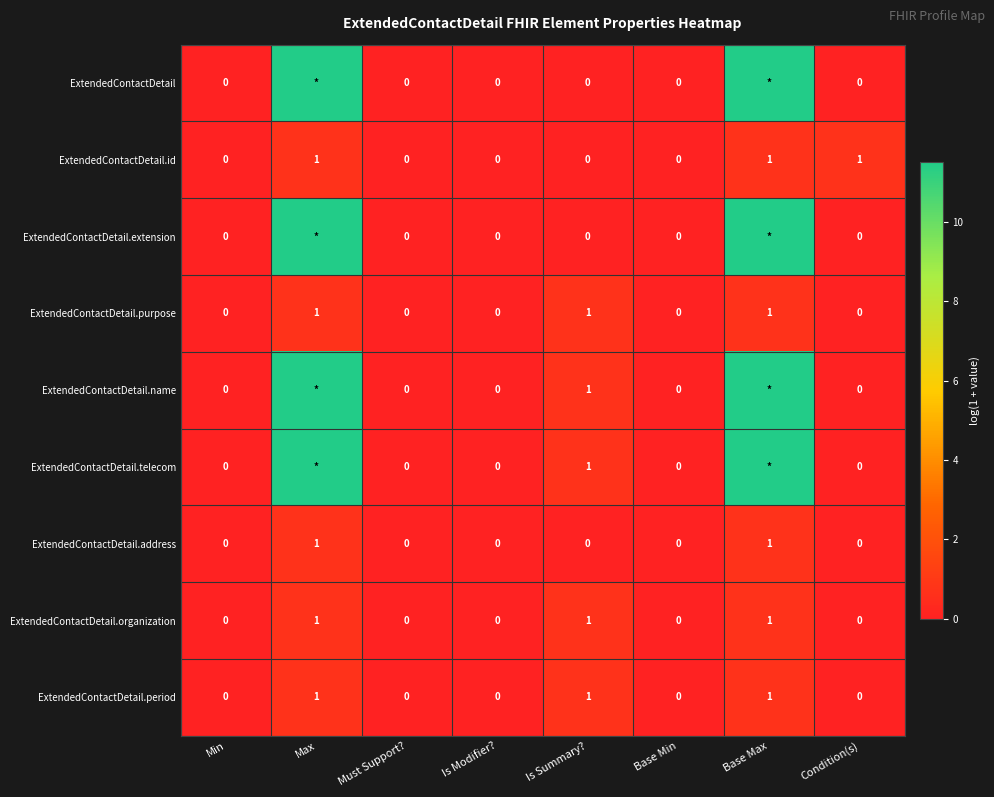

At which category is the sum across all series the highest?

Max